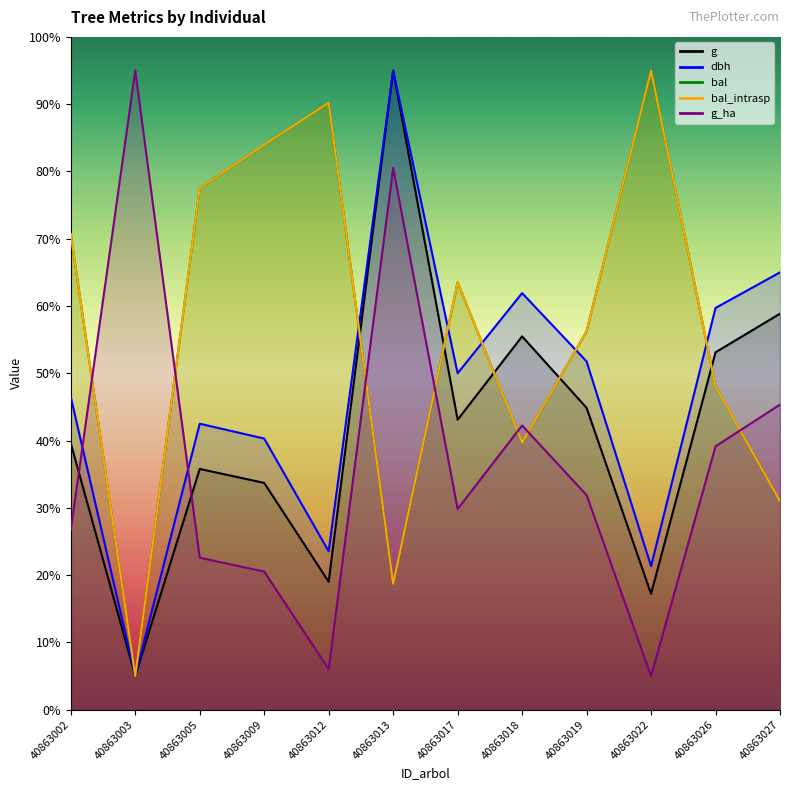

After their last crossing, which series has the higher values: g or g_ha?

g